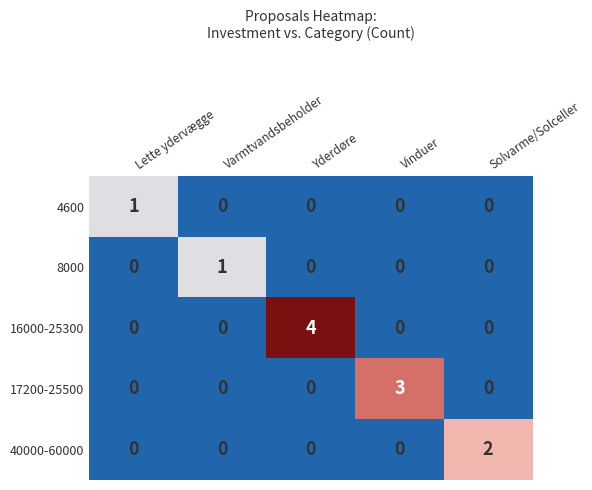

What is the maximum value shown in the chart?

4